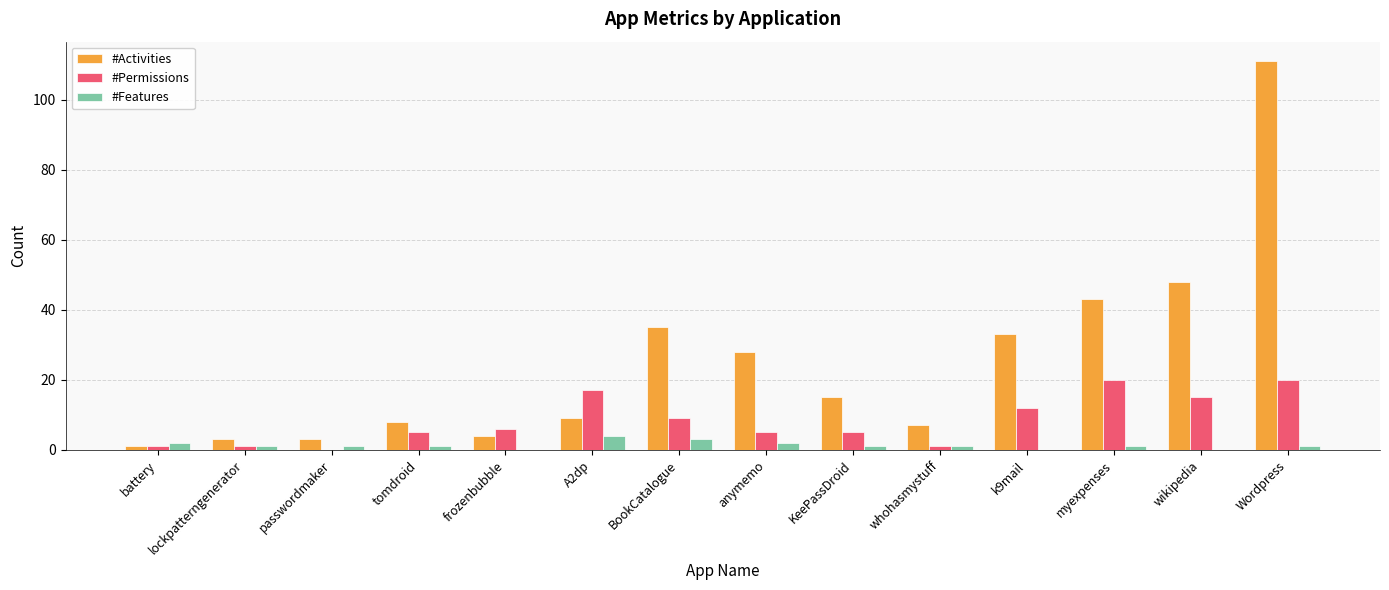

Between frozenbubble and k9mail, which series saw the biggest shift?

#Activities